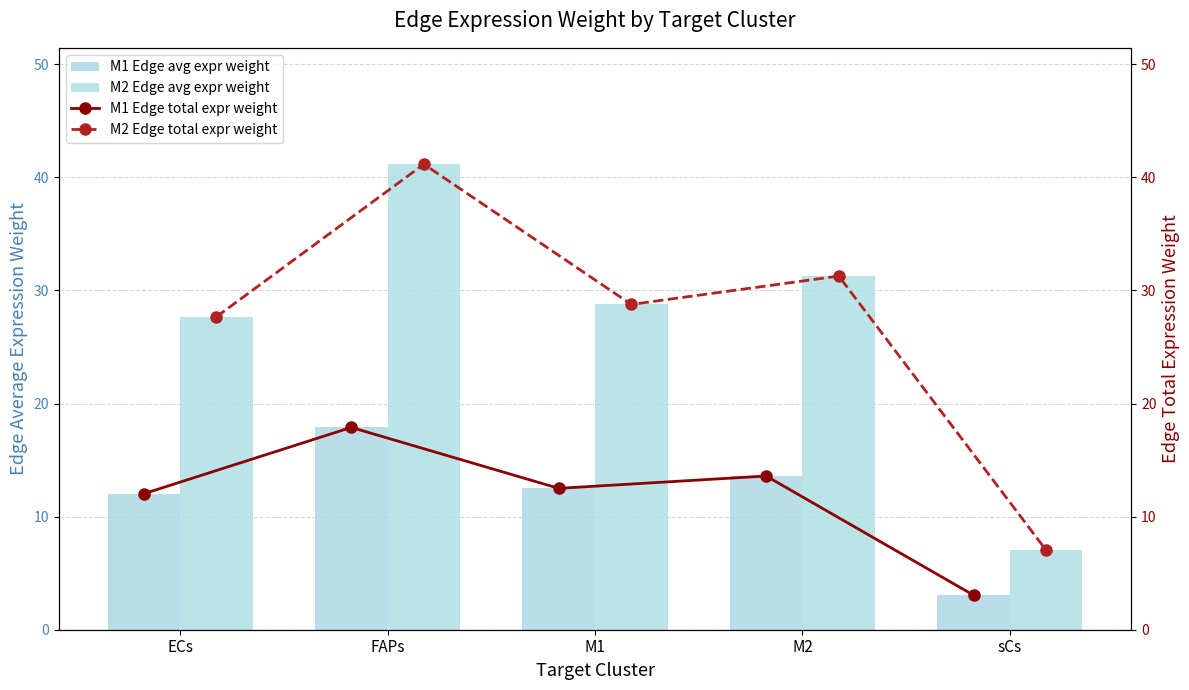

What is the minimum value for M1 Edge avg expr weight?

3.1